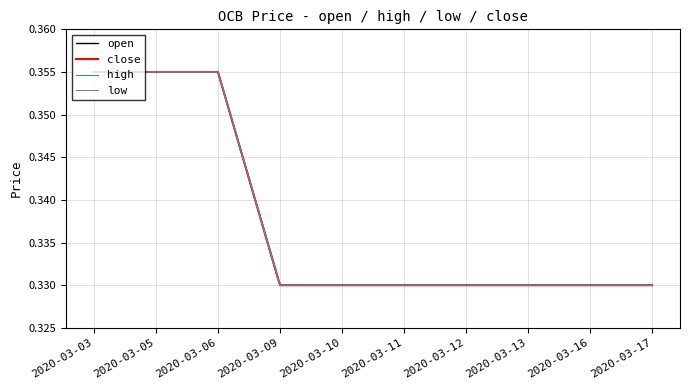

True or false: open and high cross at least once.

False